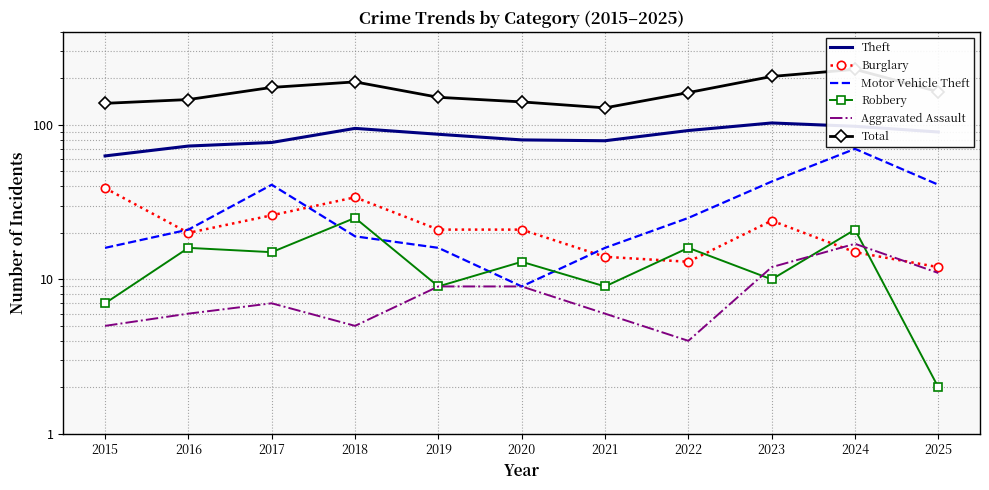

At which label is Robbery closest to 13?

2020